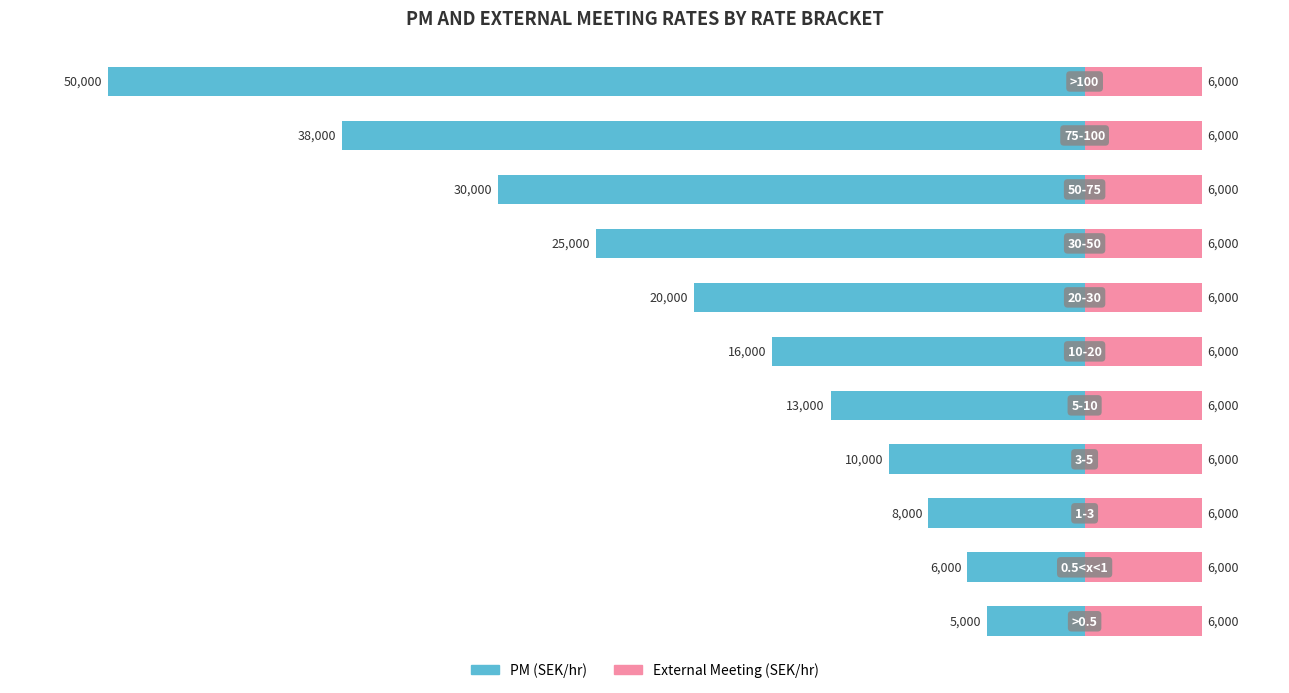

What is the value of the PM (SEK/hr) bar at the 7th from the left?

-20000.0